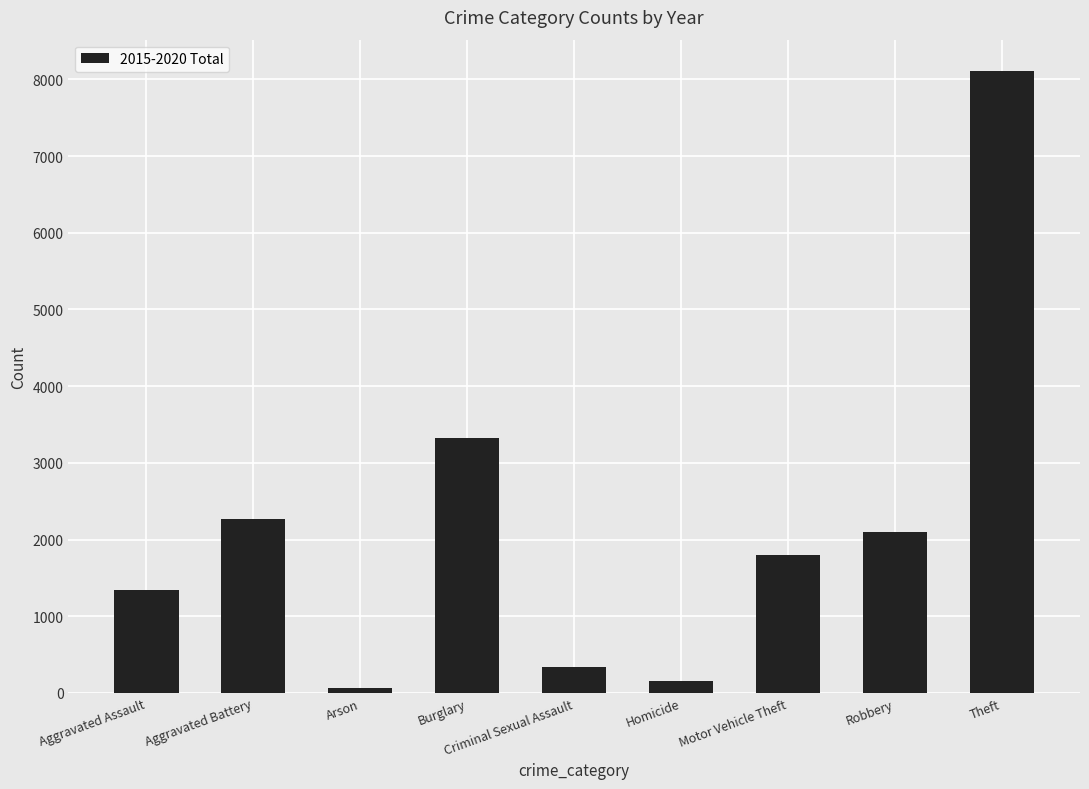

How many bars are there in total?

9